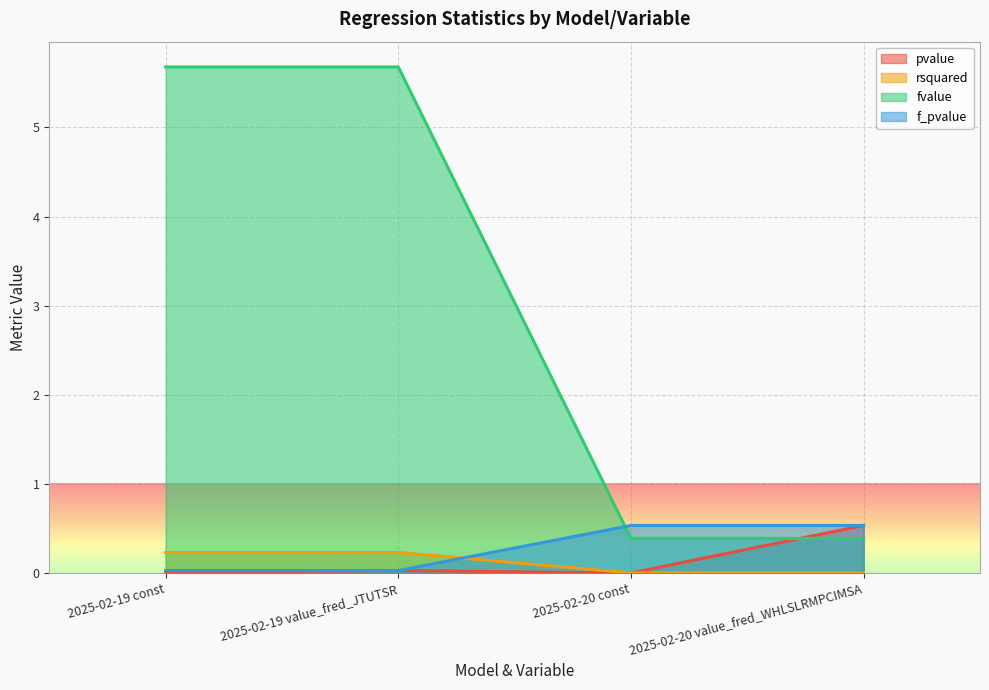

What is the label of the 2nd point from the right?

2025-02-20 const